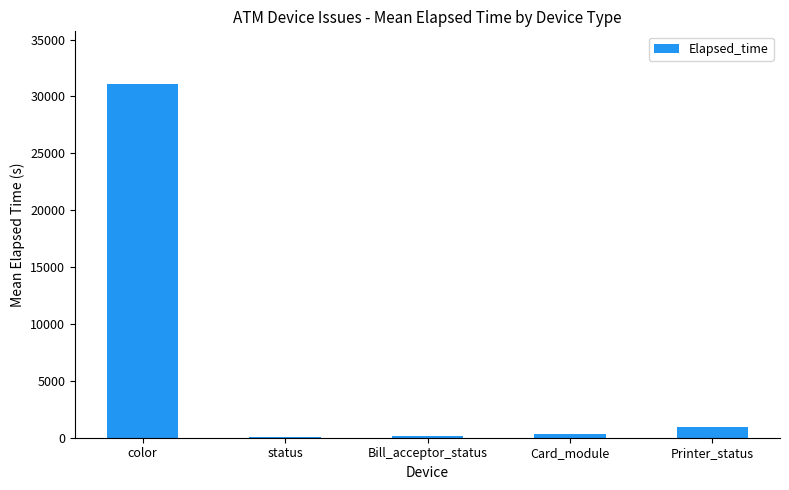

Is it true that the value at Printer_status is 975.3?

True